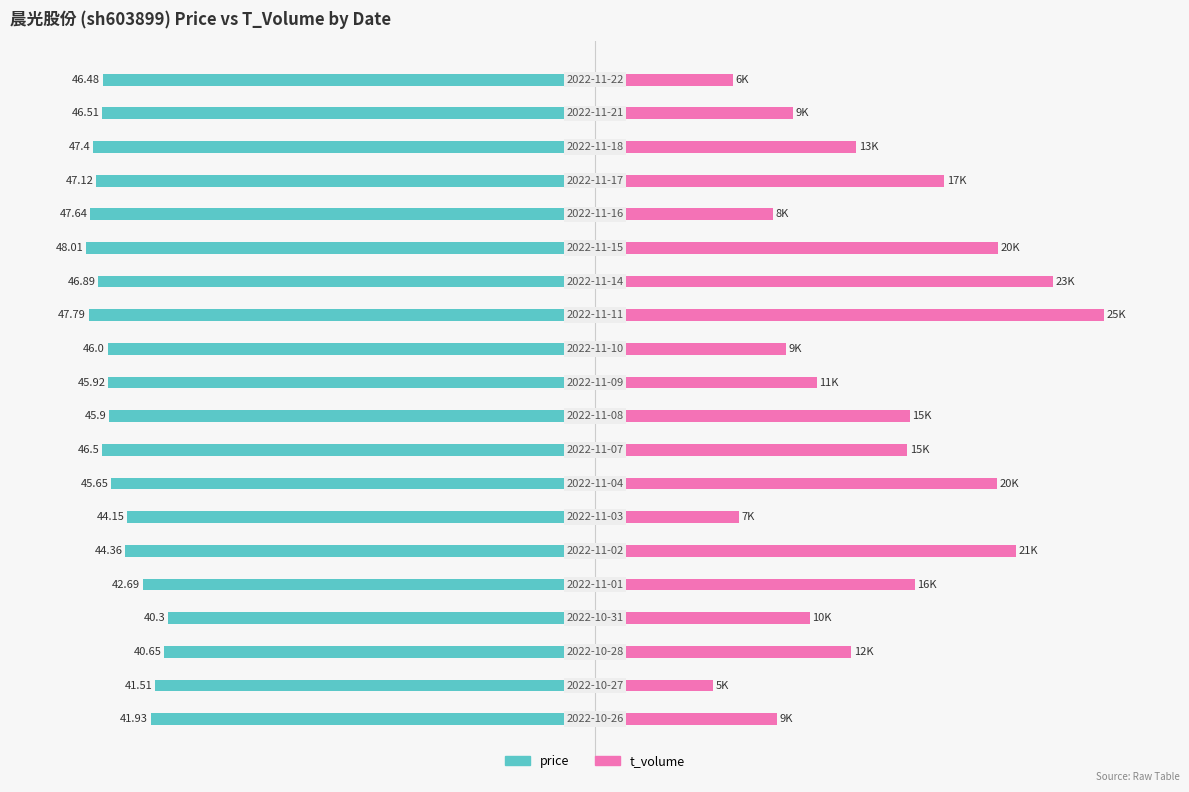

At how many categories does at least one series exceed -81?

20